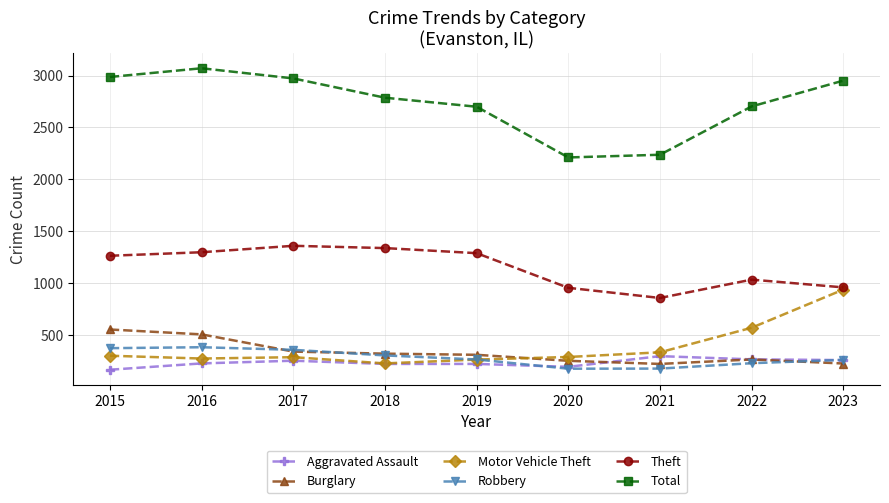

What is the difference between the Robbery values at 2023 and 2017?

97